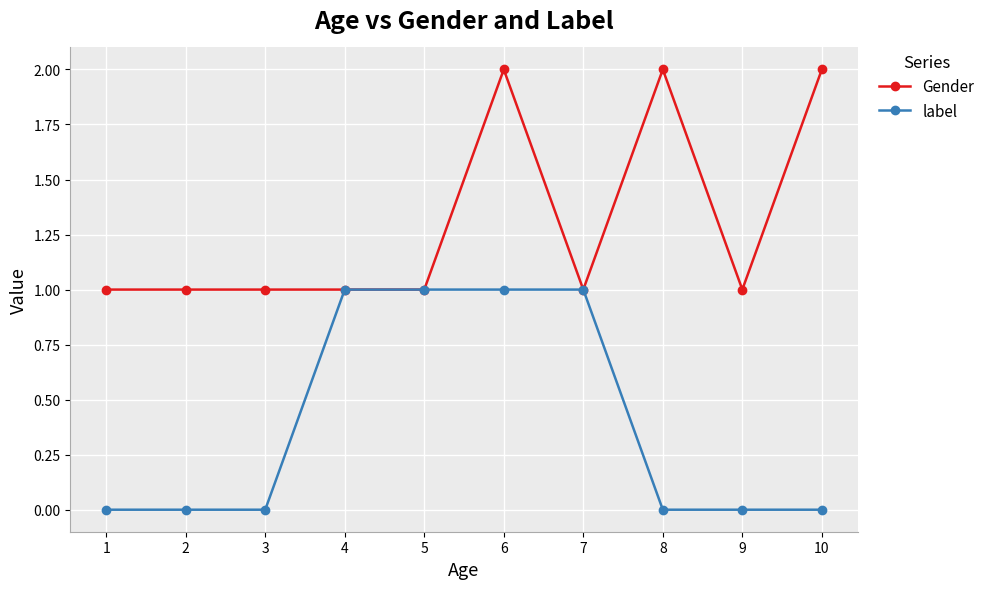

Between 1 and 10, which series saw the biggest shift?

Gender